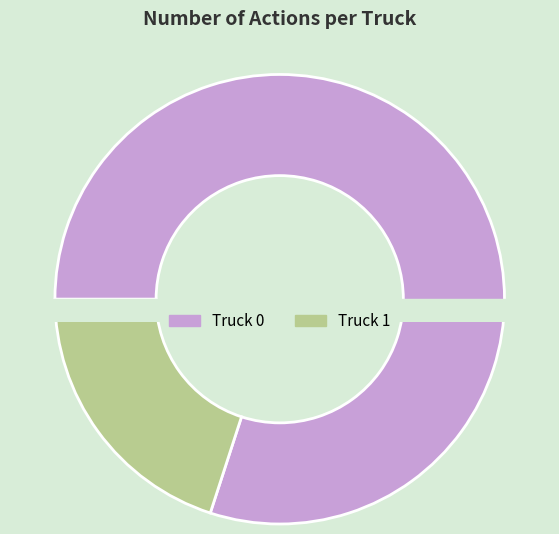

Which slice is the smallest?

Truck 1